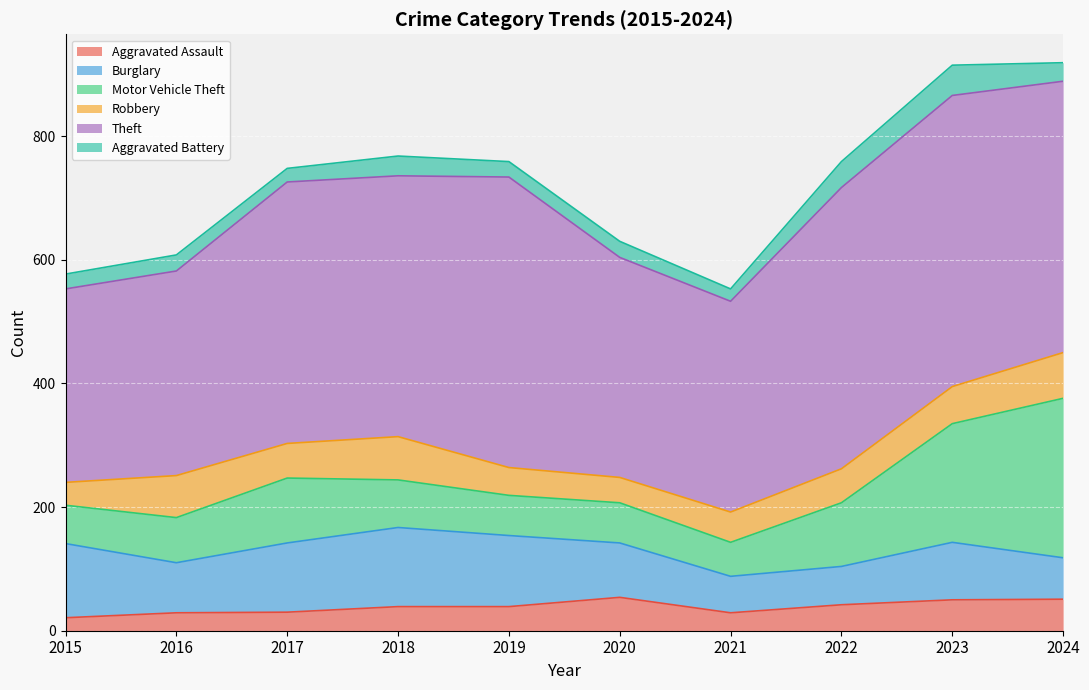

What is the total value across all series at 2016?

608